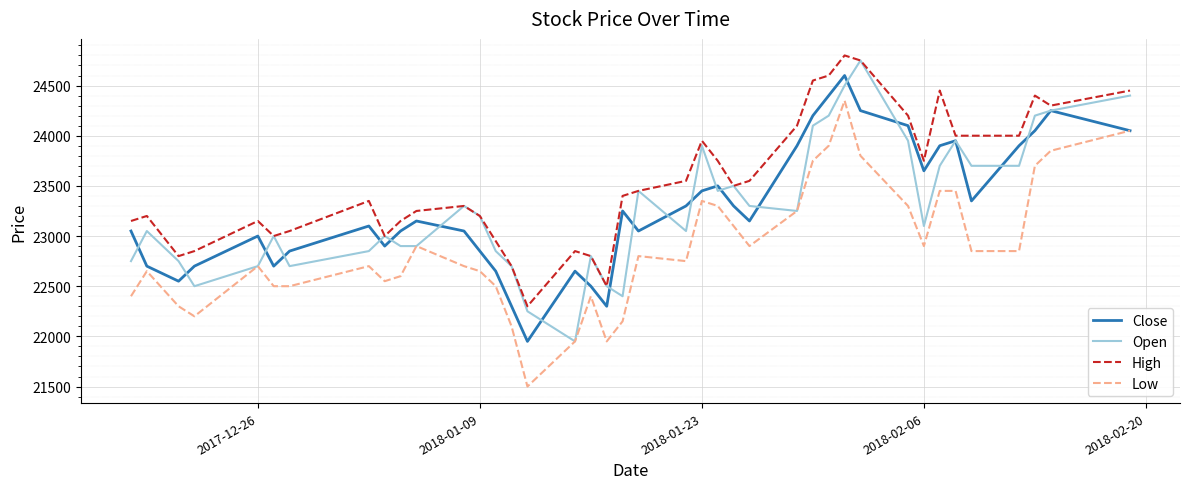

What is the greatest value displayed?

24800